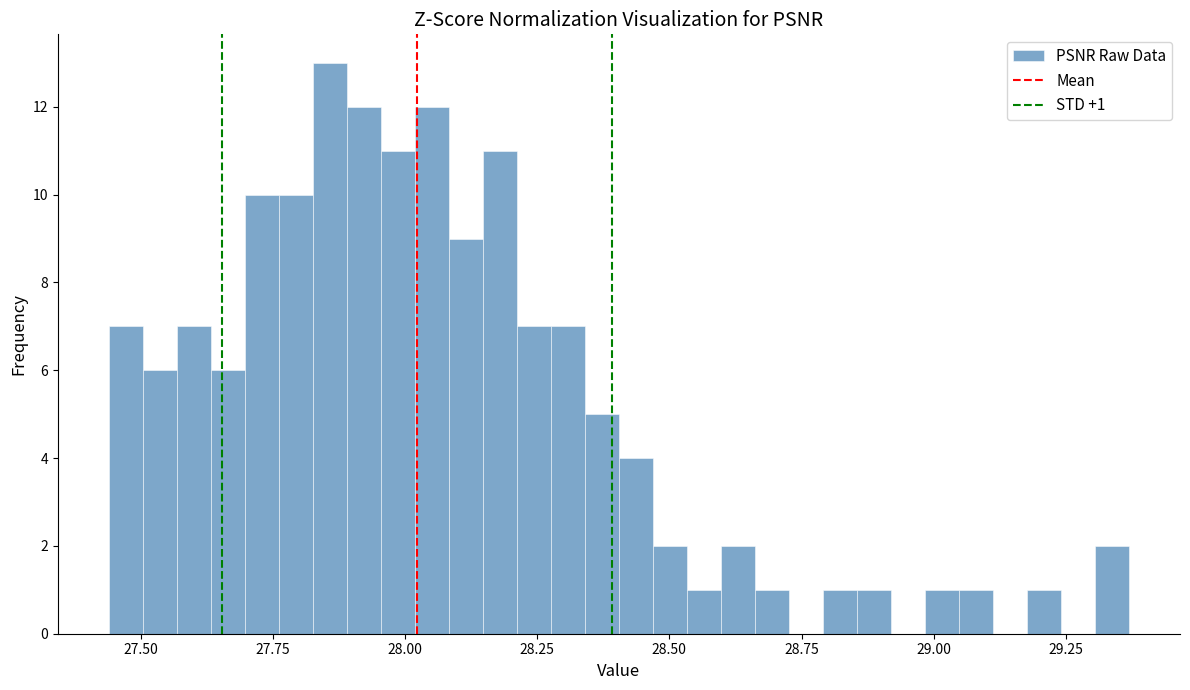

Read against the x-axis, roughly where is the centre of the tallest bar?

27.85